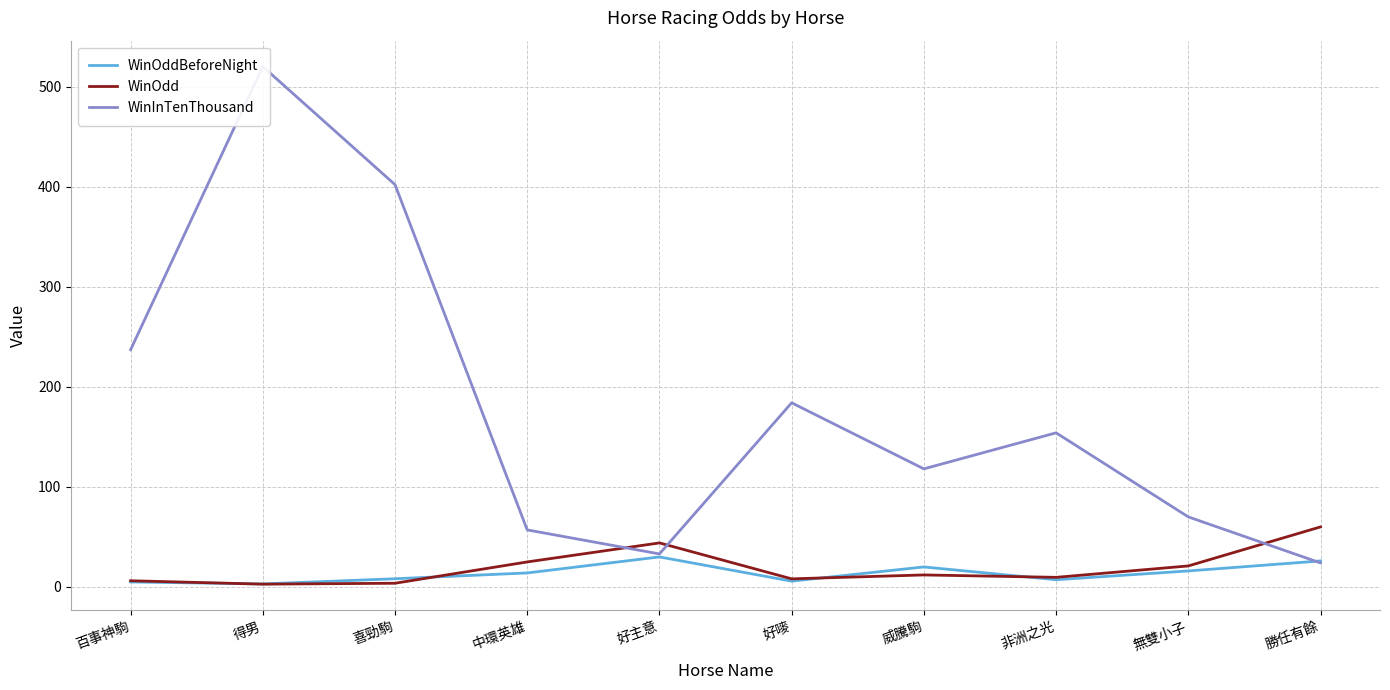

The value of WinOdd at 勝任有餘 is 60.0. True or false?

True